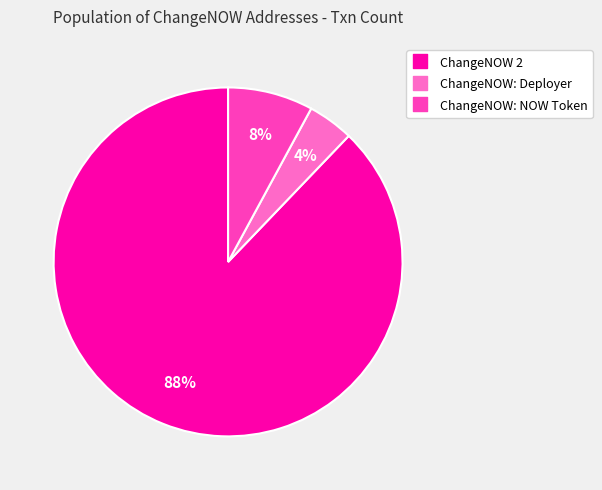

Do ChangeNOW: Deployer and ChangeNOW: NOW Token together represent more than half of the pie?

No